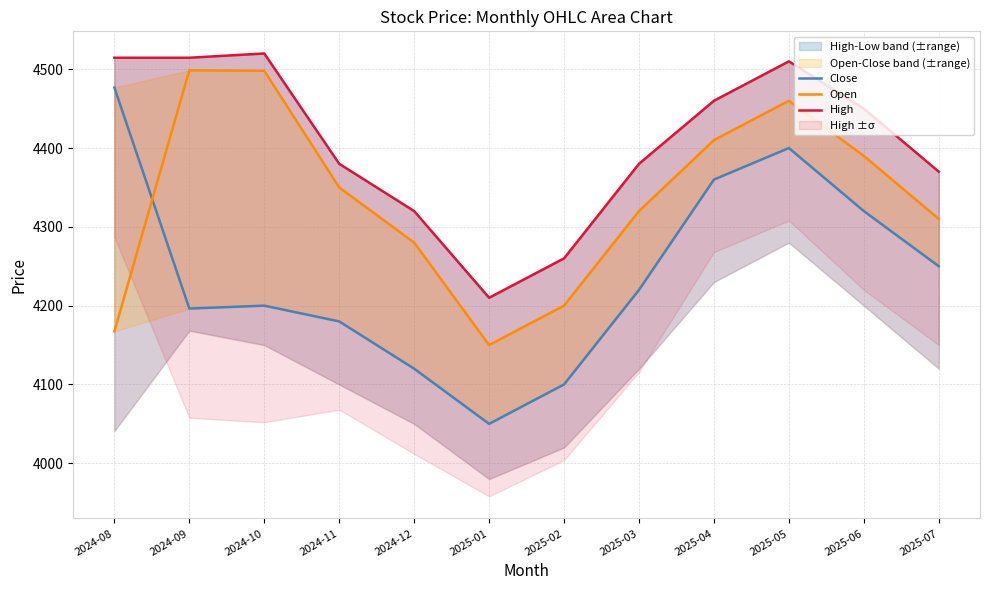

What is the lowest value of the Open series?

4150.0